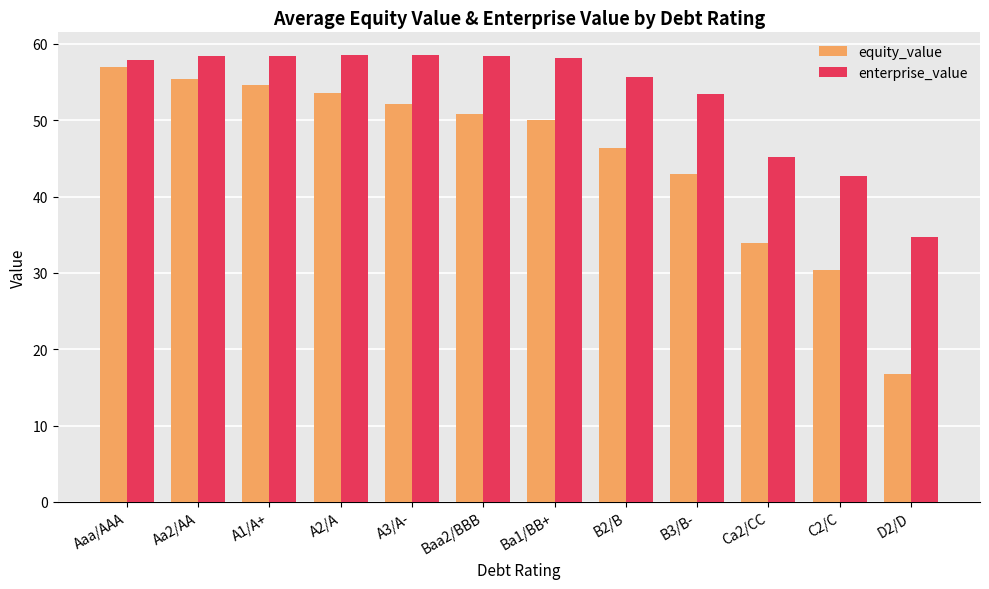

At Ca2/CC, list the series in order from largest to smallest.

enterprise_value, equity_value